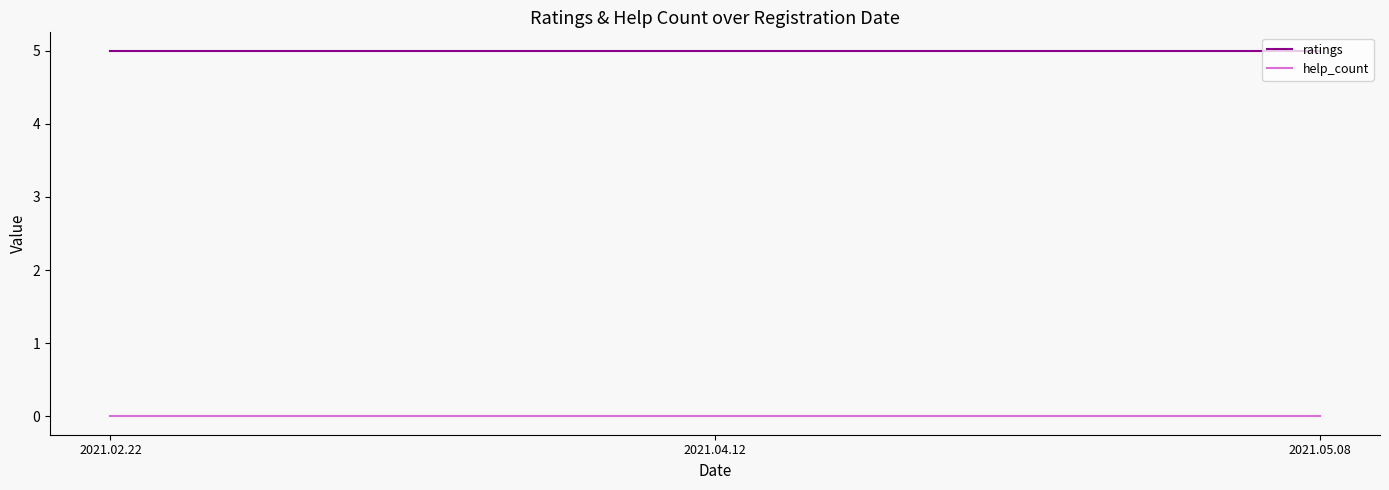

Count the number of data series in this chart.

2